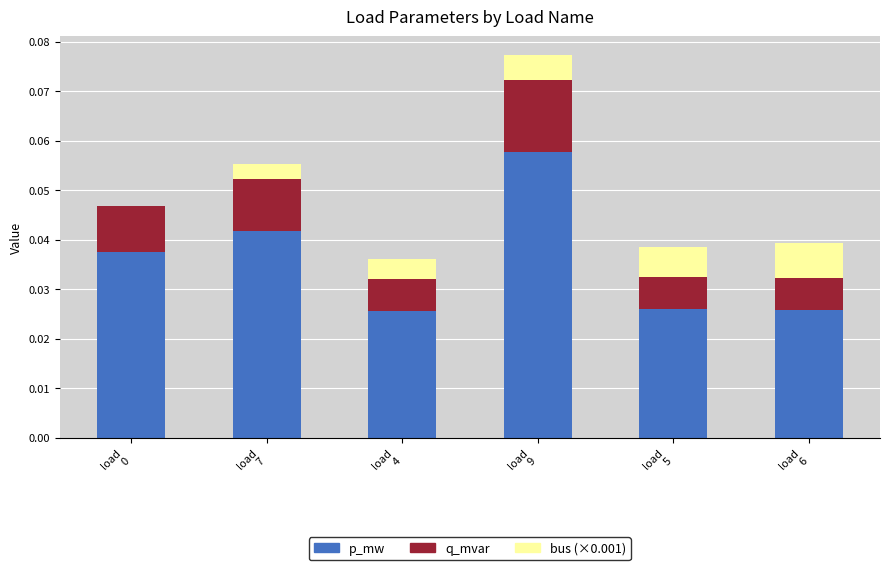

The p_mw series shows 0.1 at load
0. True or false?

False